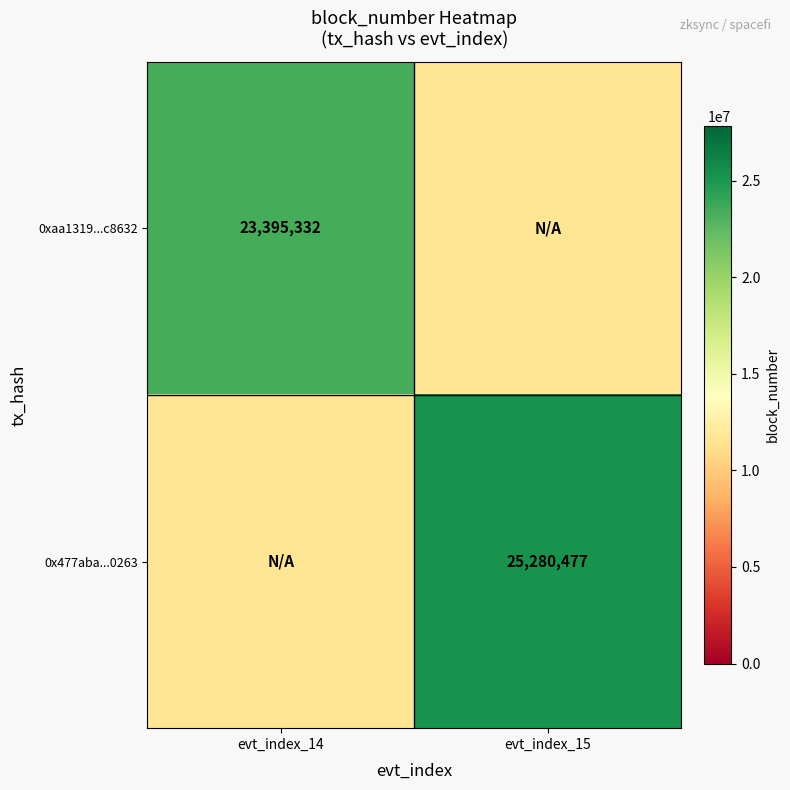

The 0x477aba...0263 series shows 40839612 at evt_index_15. True or false?

False